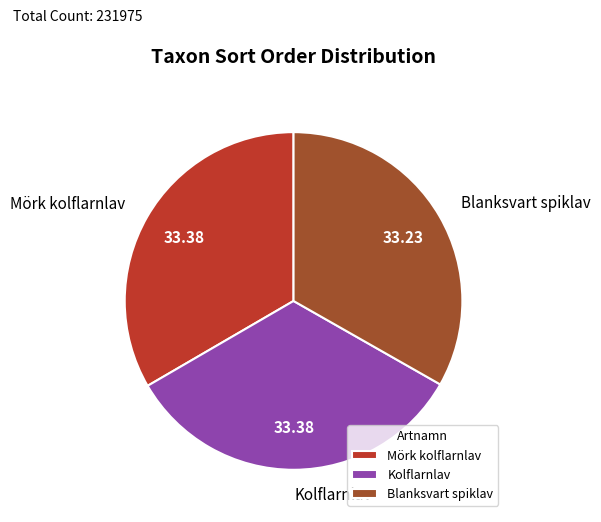

Does Kolflarnlav represent more than half of the total?

No